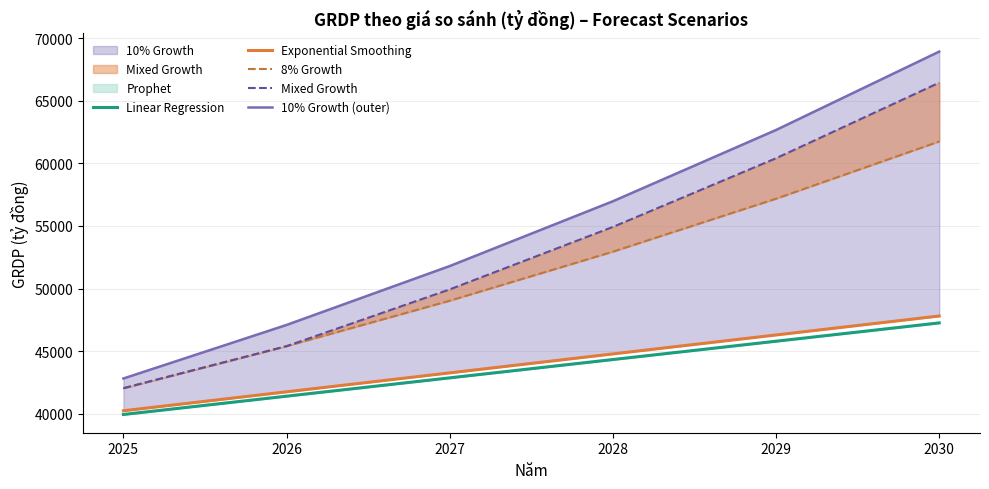

Which series changed the most between 2025 and 2030?

10% Growth (outer)